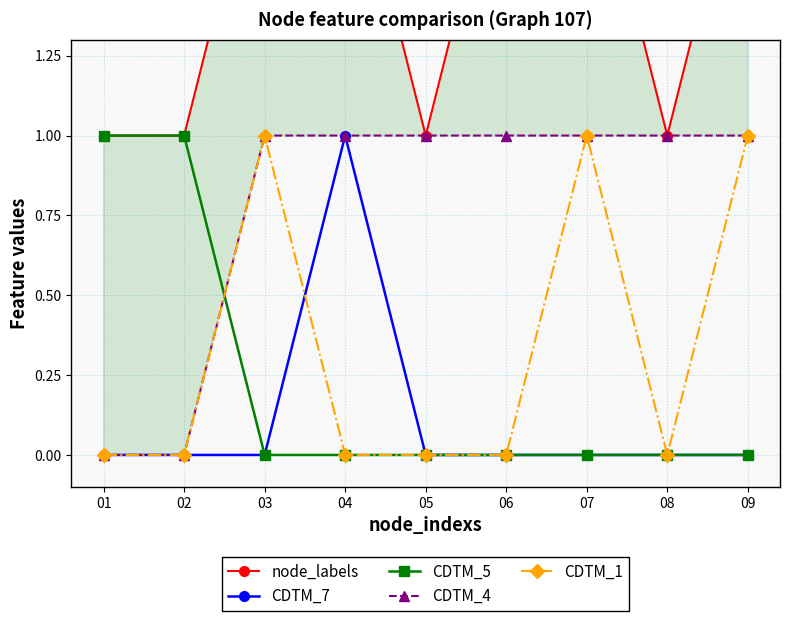

Does the chart display data point markers on the line(s)?

Yes